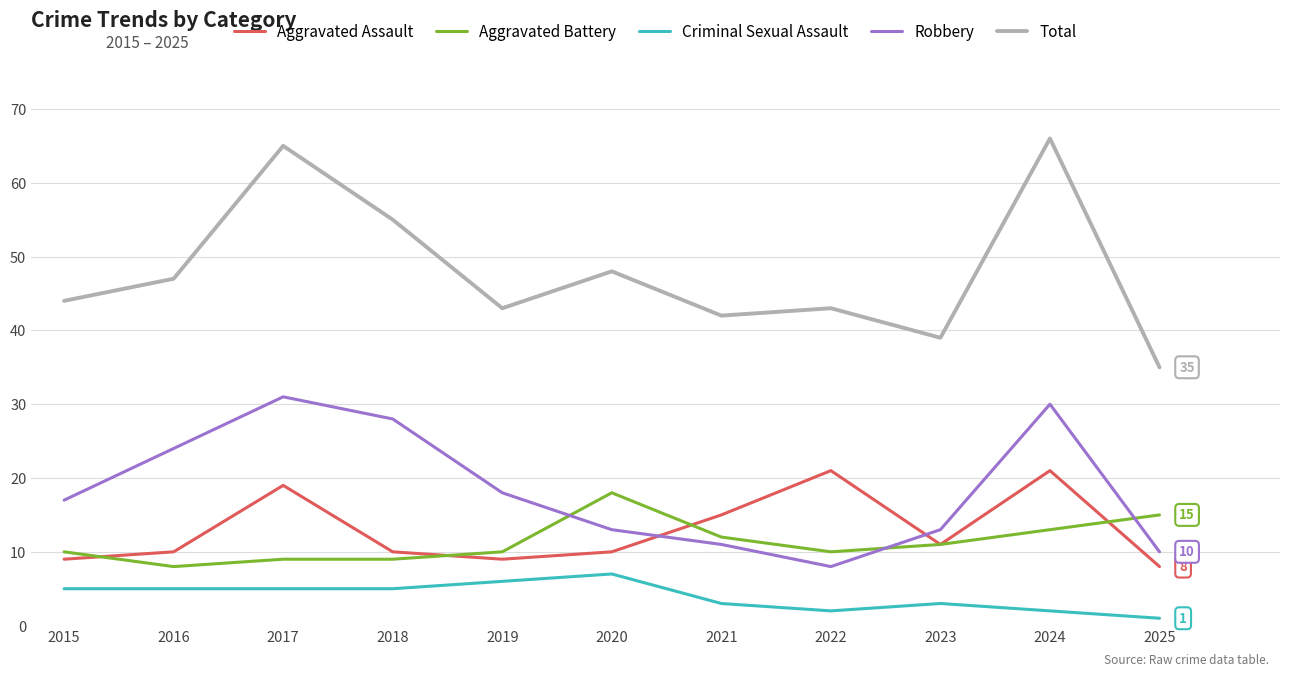

Which category has the highest value across all series?

2024